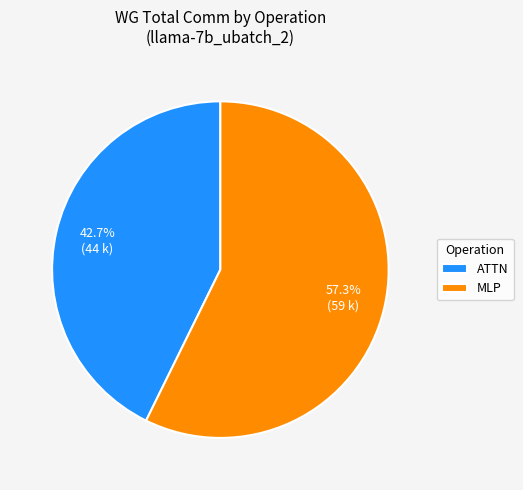

Which category accounts for the majority?

MLP